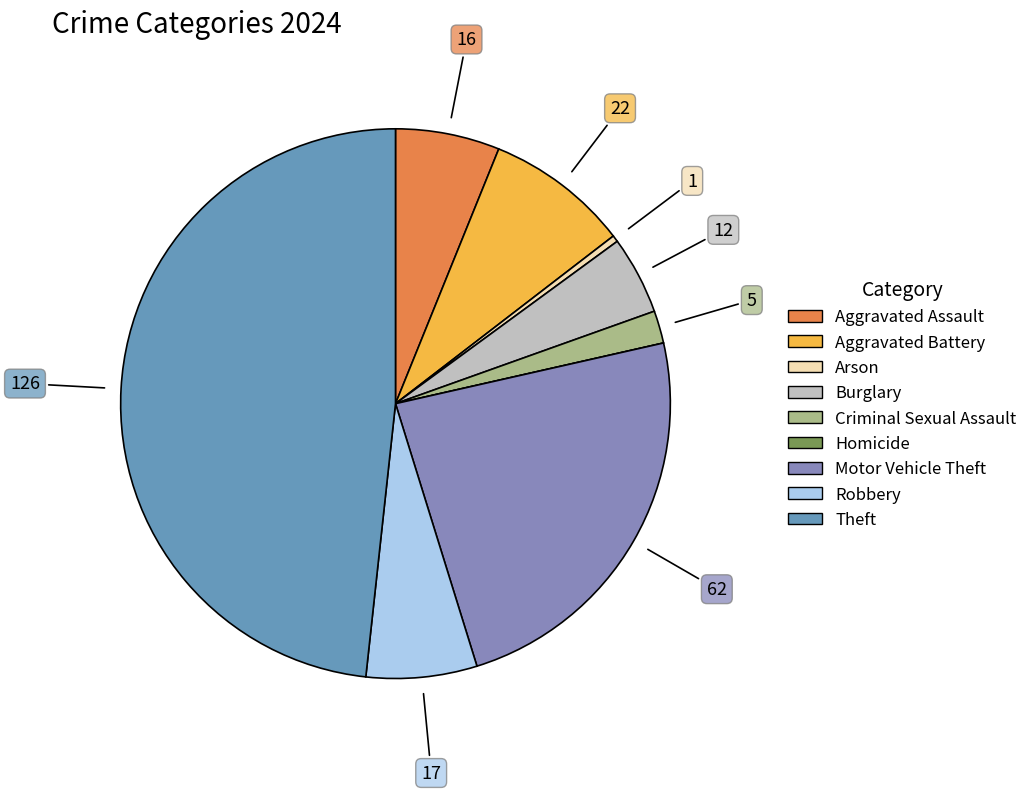

Which slice is the smallest?

Homicide